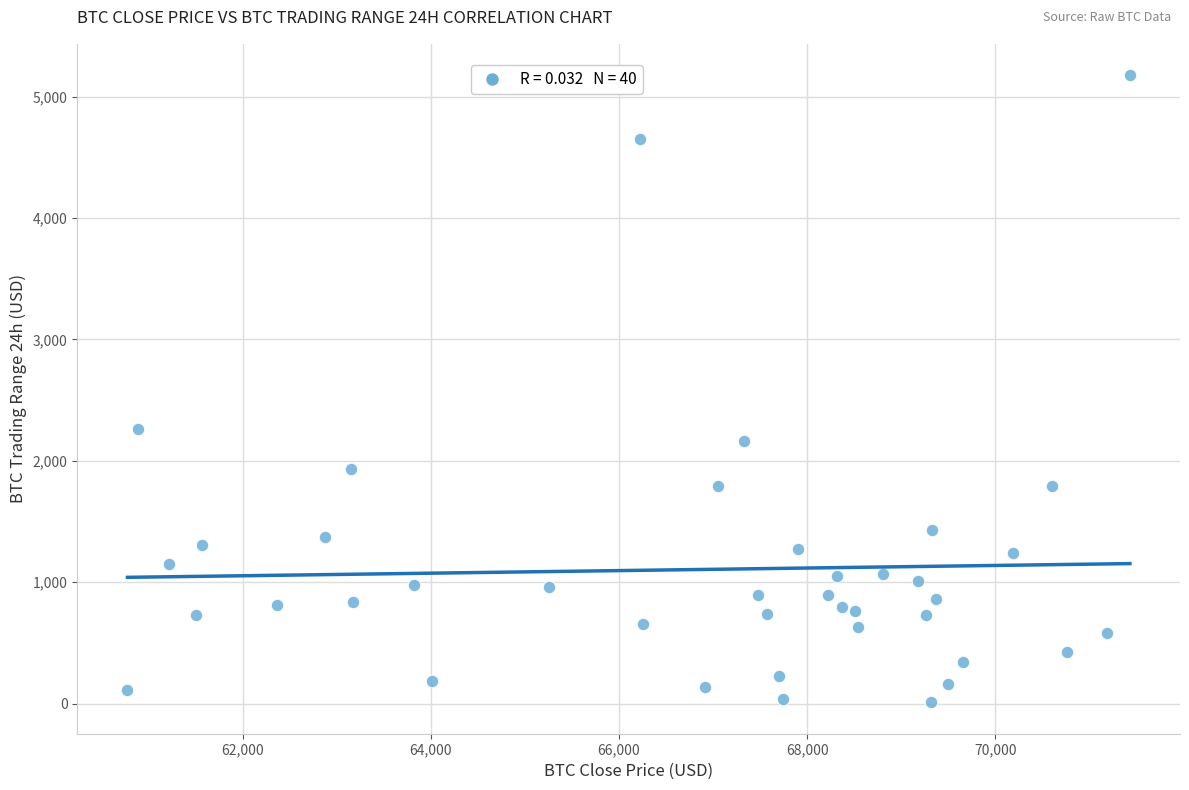

What Y value in the scatter plot is closest to 2593?

2260.4